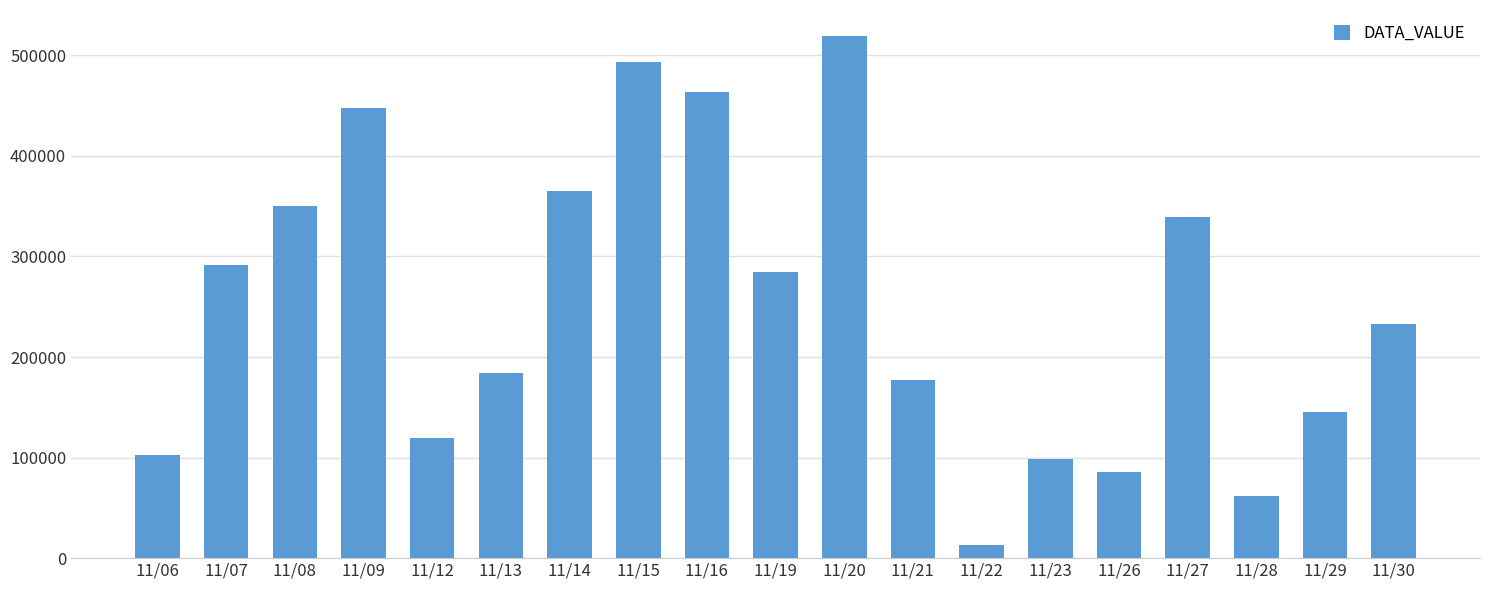

What is the difference between the maximum and minimum values?

505930